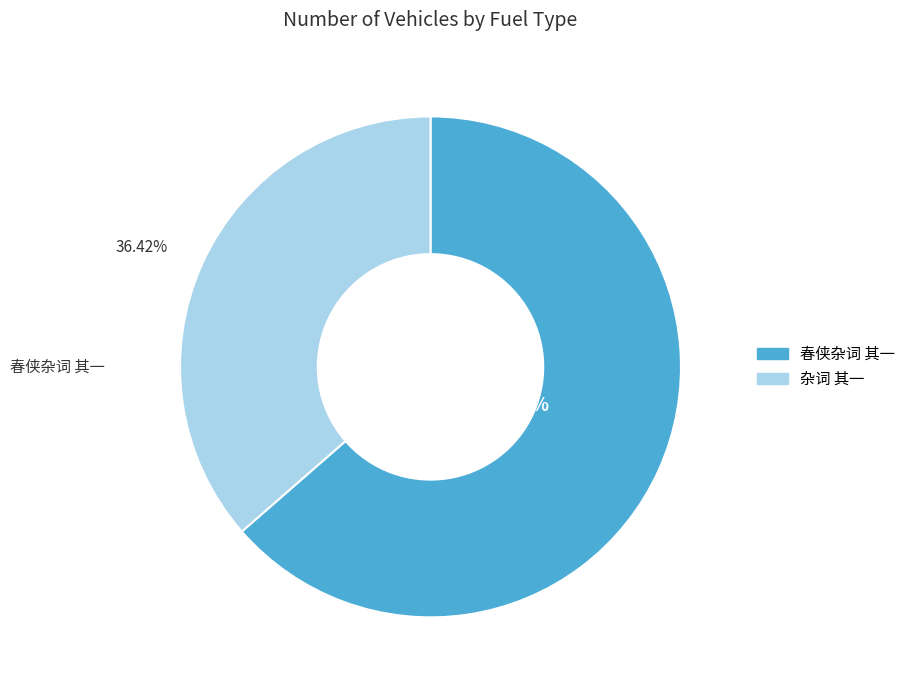

Rank the categories by value from highest to lowest.

春侠杂词 其一, 杂词 其一